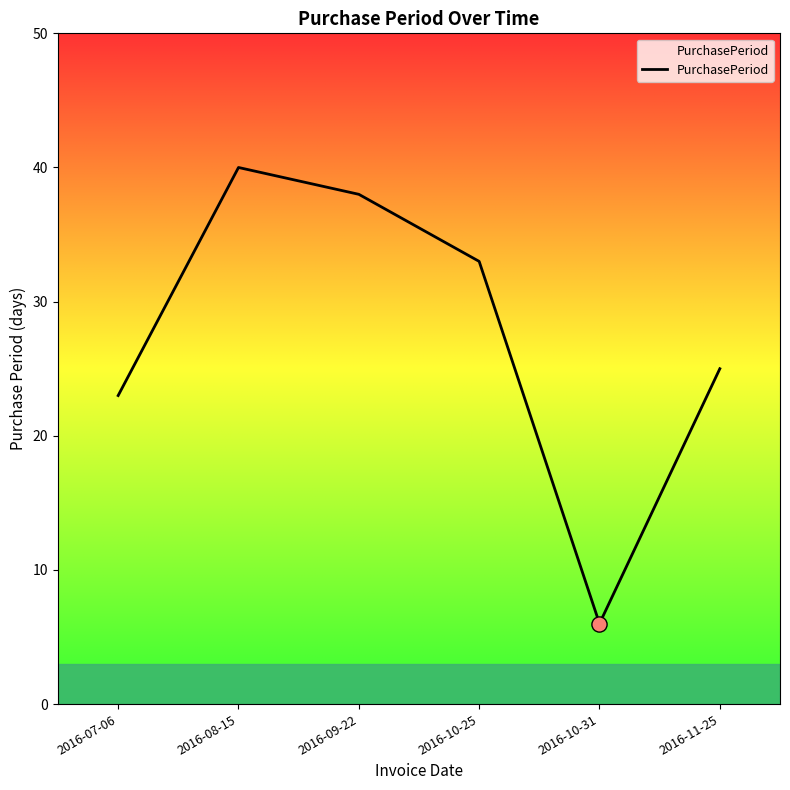

Between 2016-10-31 and 2016-08-15, which is larger?

2016-08-15